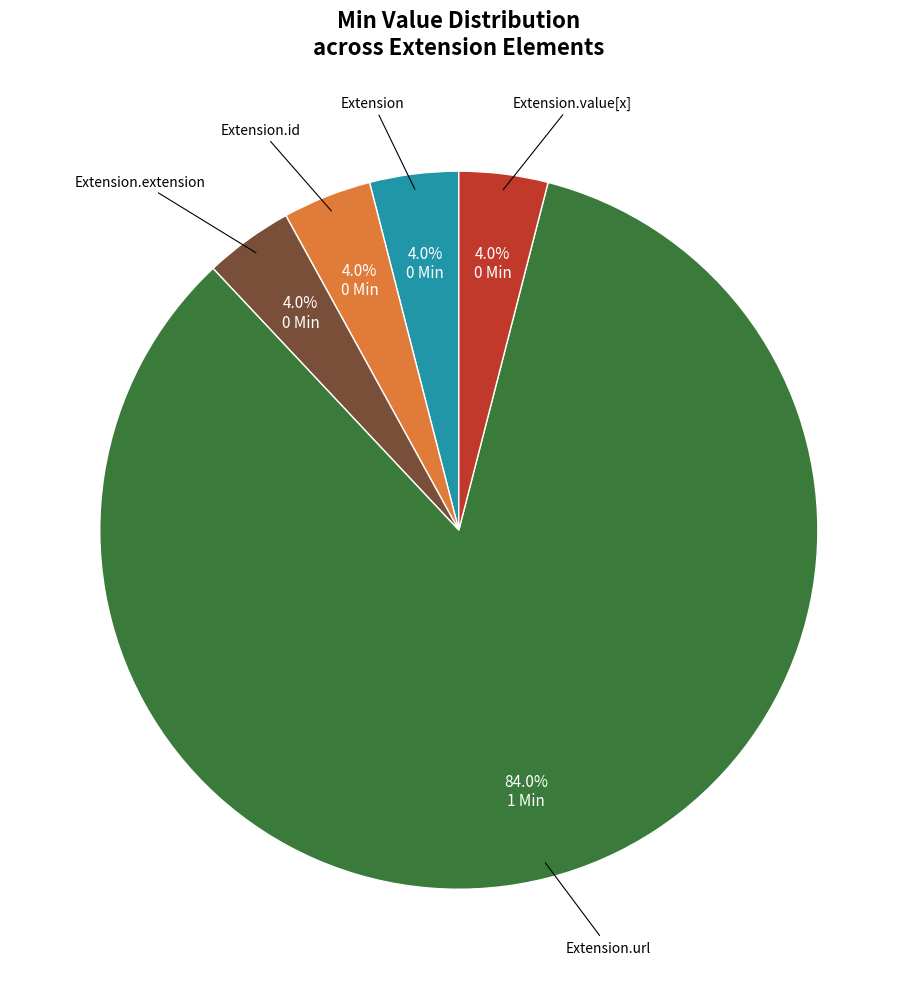

Is there any slice that represents more than half of the pie?

Yes